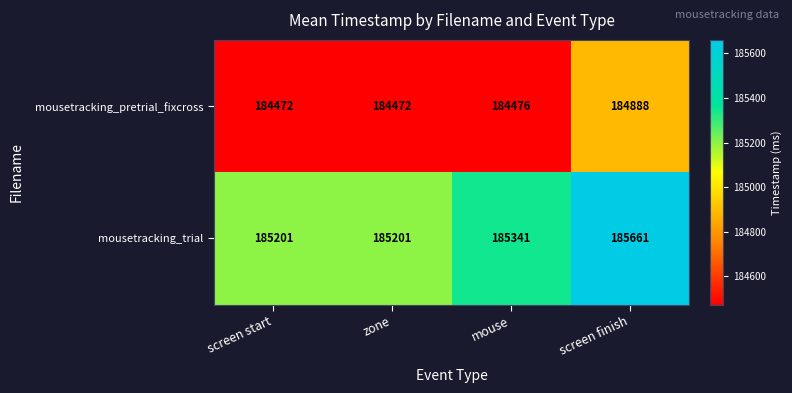

What is the approximate value of mousetracking_trial at mouse, to the nearest 5?

185340